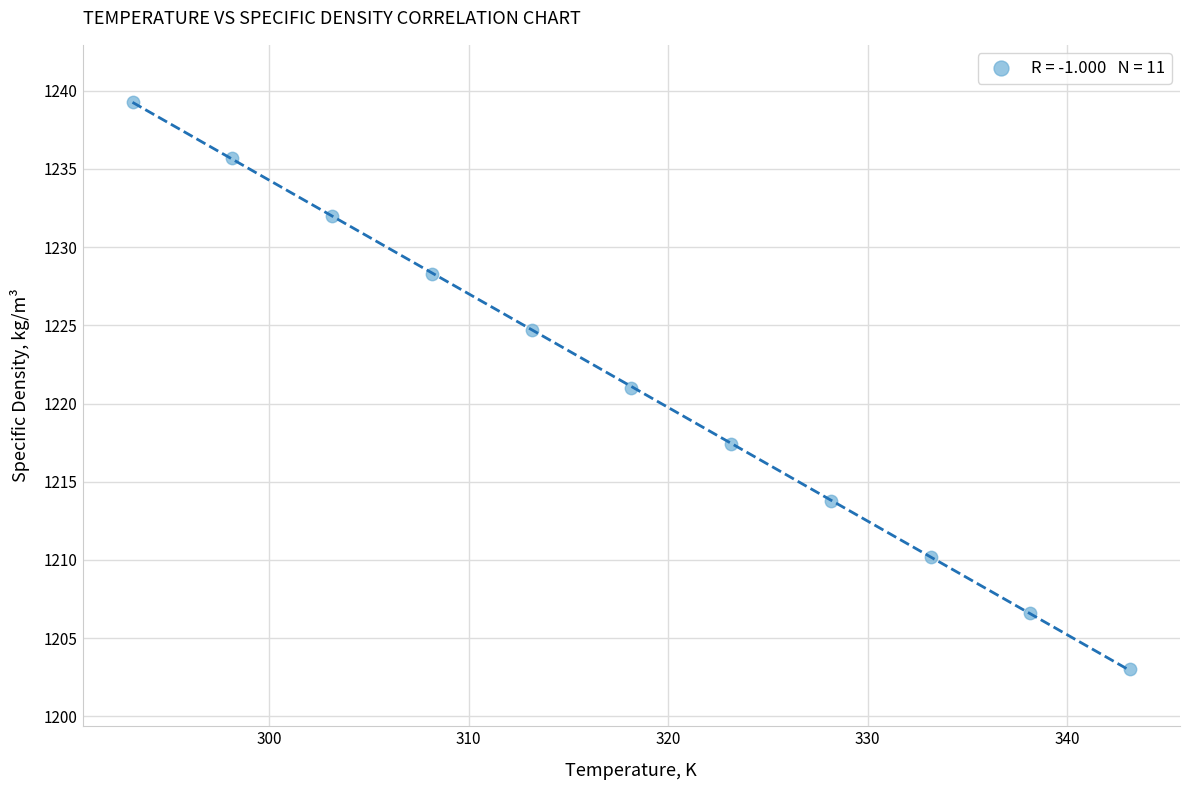

What is the range of X values (max minus min)?

50.0